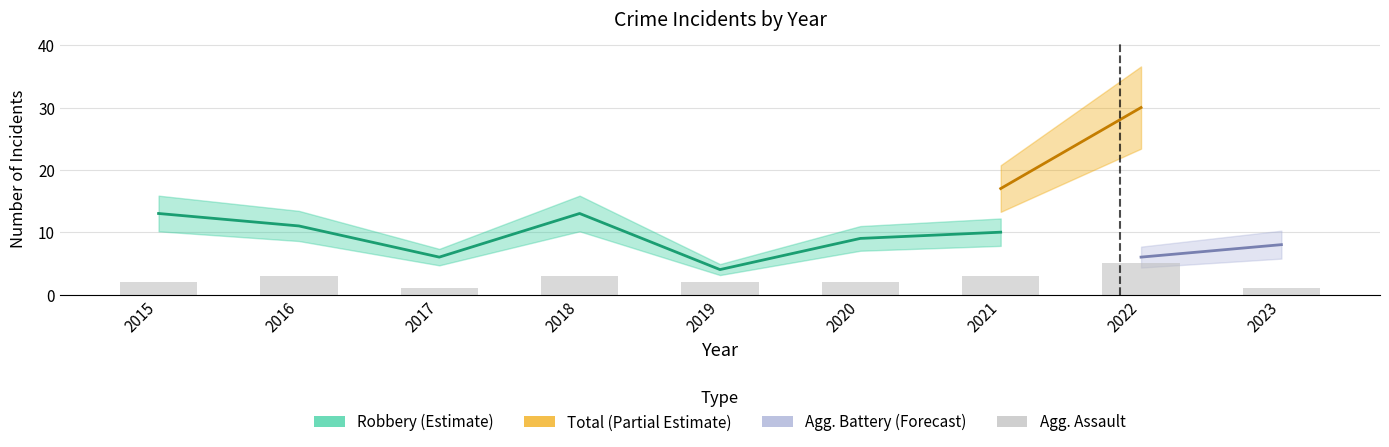

Reading left to right, what are all the values shown in this chart?

2015=2	2016=3	2017=1	2018=3	2019=2	2020=2	2021=3	2022=5	2023=1